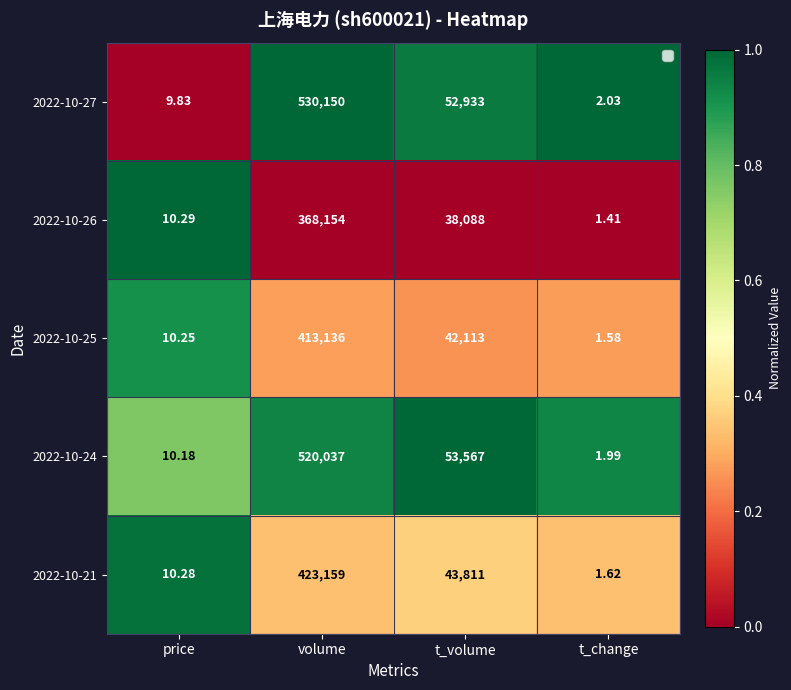

At which category is the sum across all series the highest?

volume